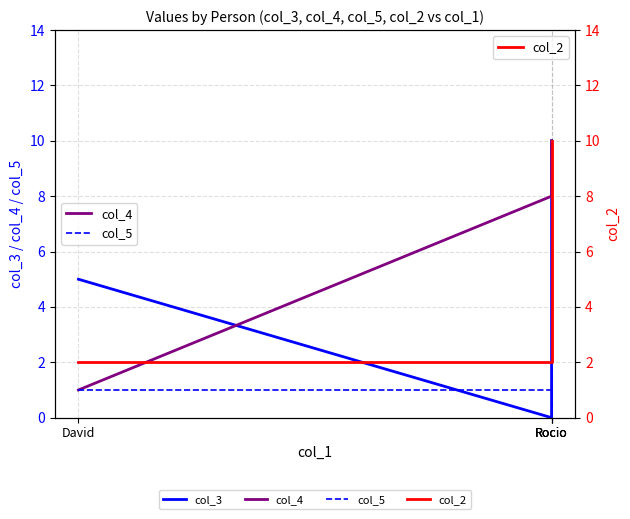

Which series has the largest total across all categories?

col_4